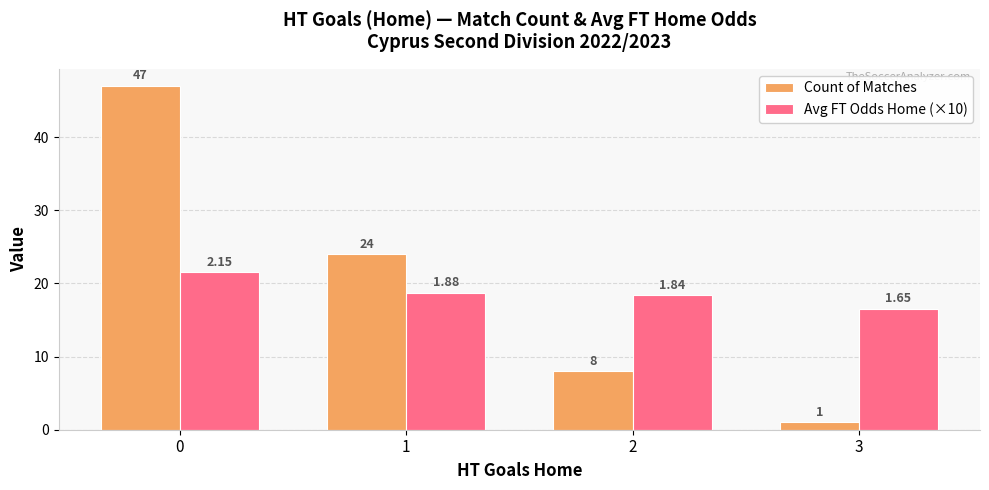

What is the highest value of the Avg FT Odds Home (×10) series?

21.5